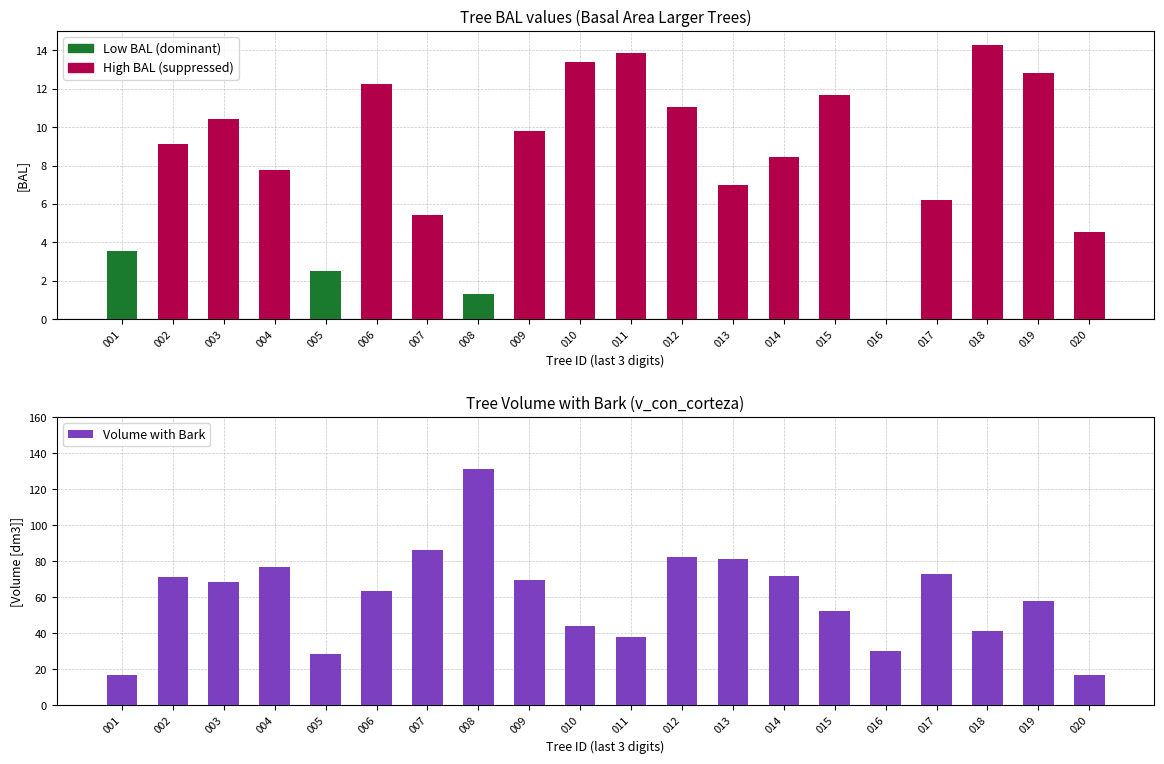

What is the value of the 13th bar from the left?

81.2